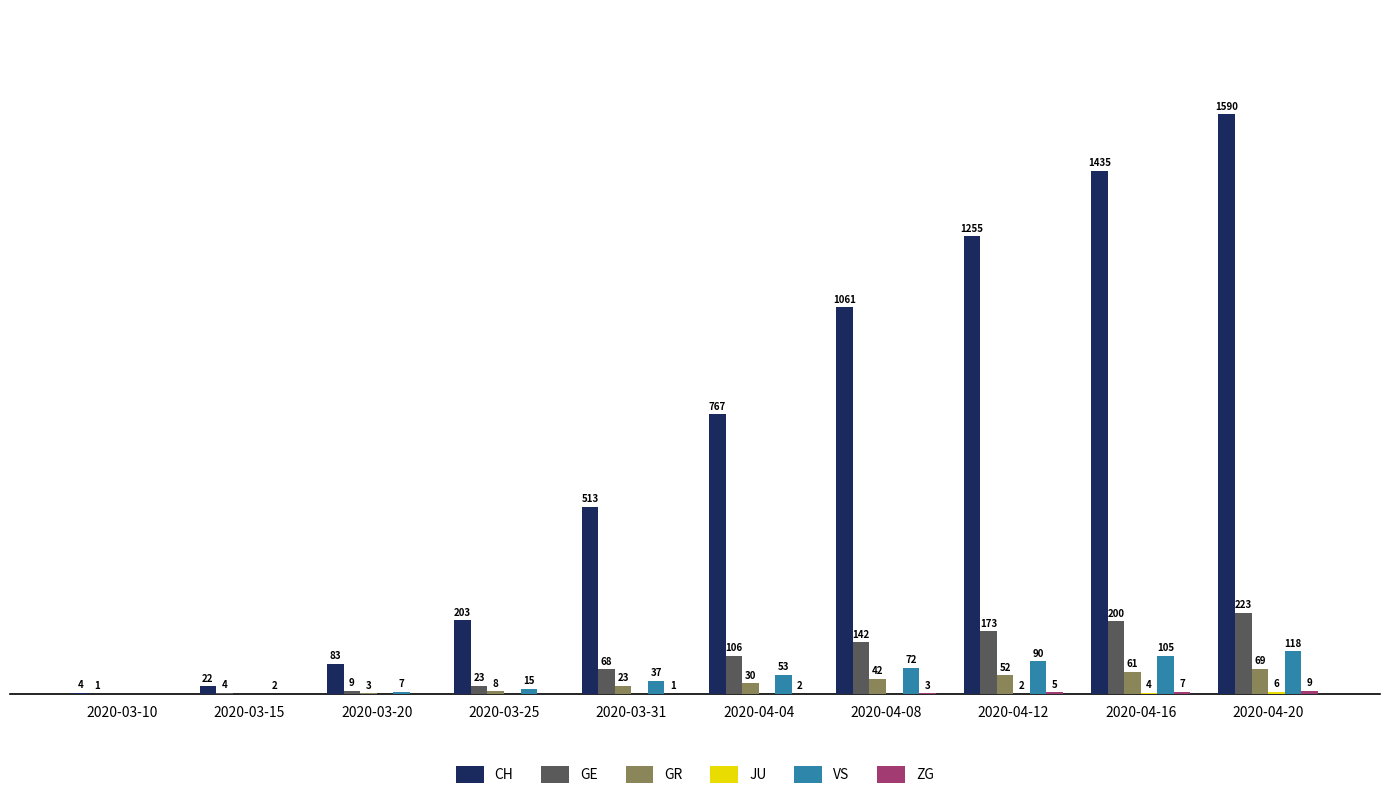

At which category is the sum across all series the highest?

2020-04-20